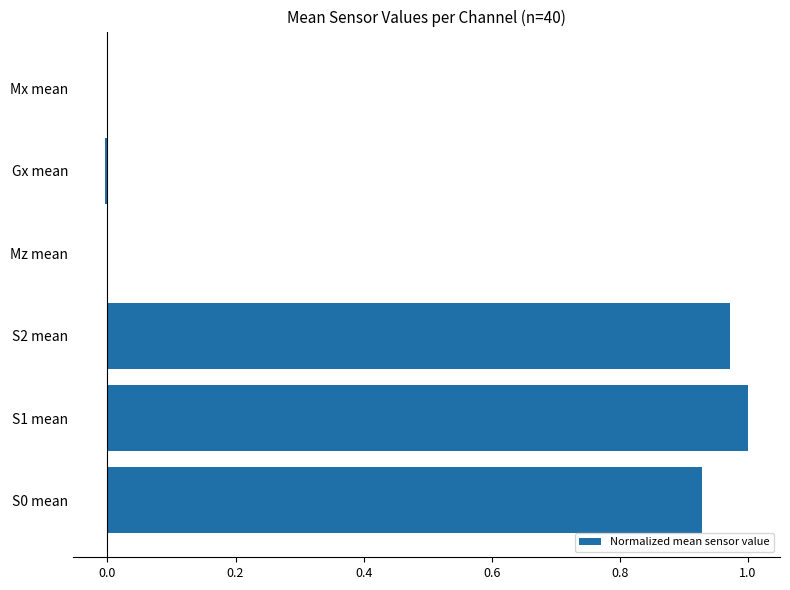

What is the sum of all values?

2.9